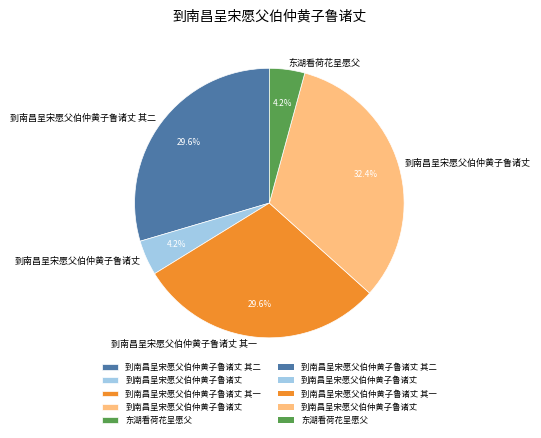

Does any single category account for the majority?

No